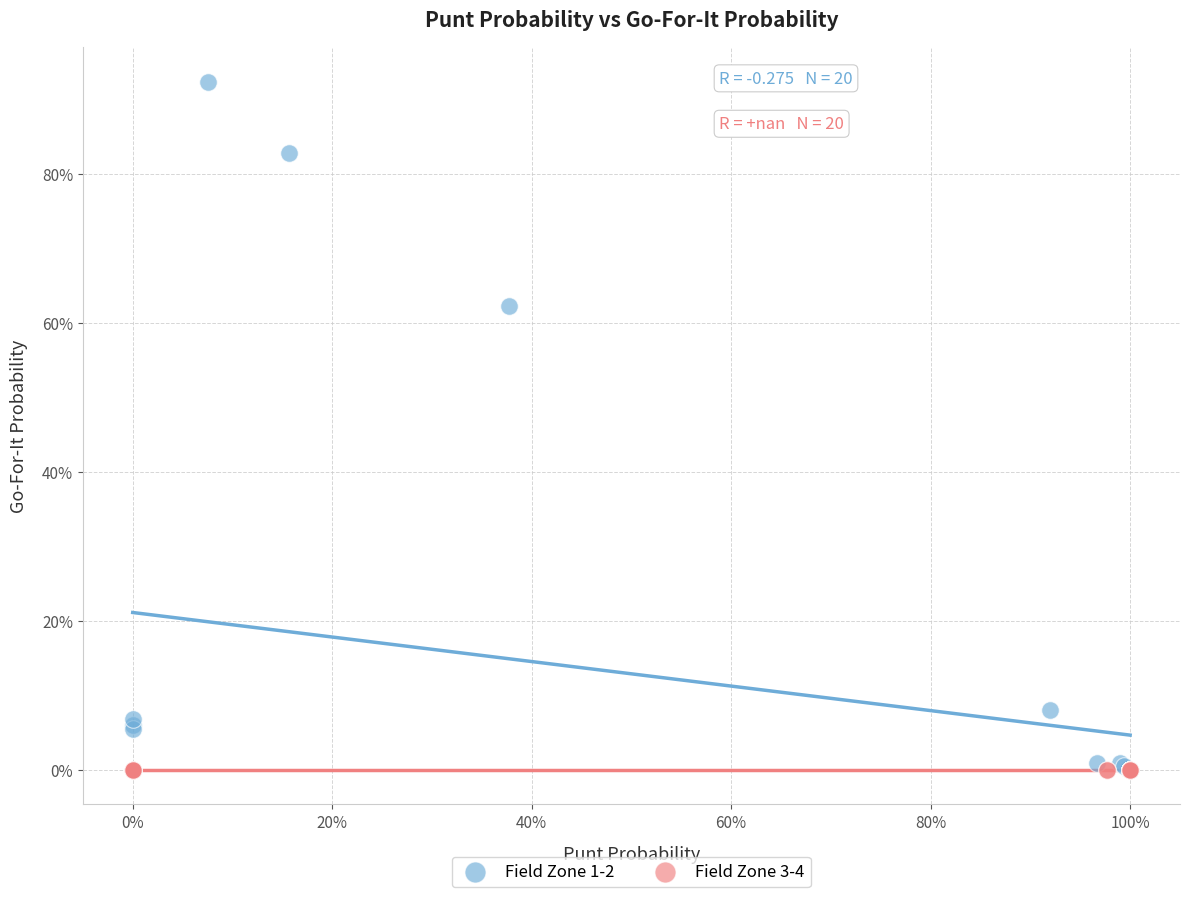

Which series reaches the maximum Y coordinate?

Field Zone 1-2